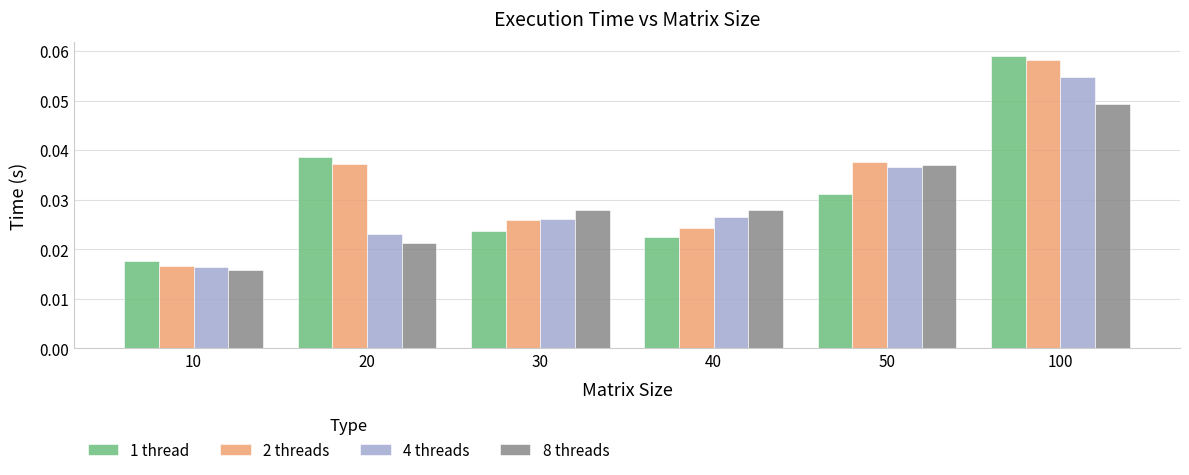

How many categories are shown in the chart?

6